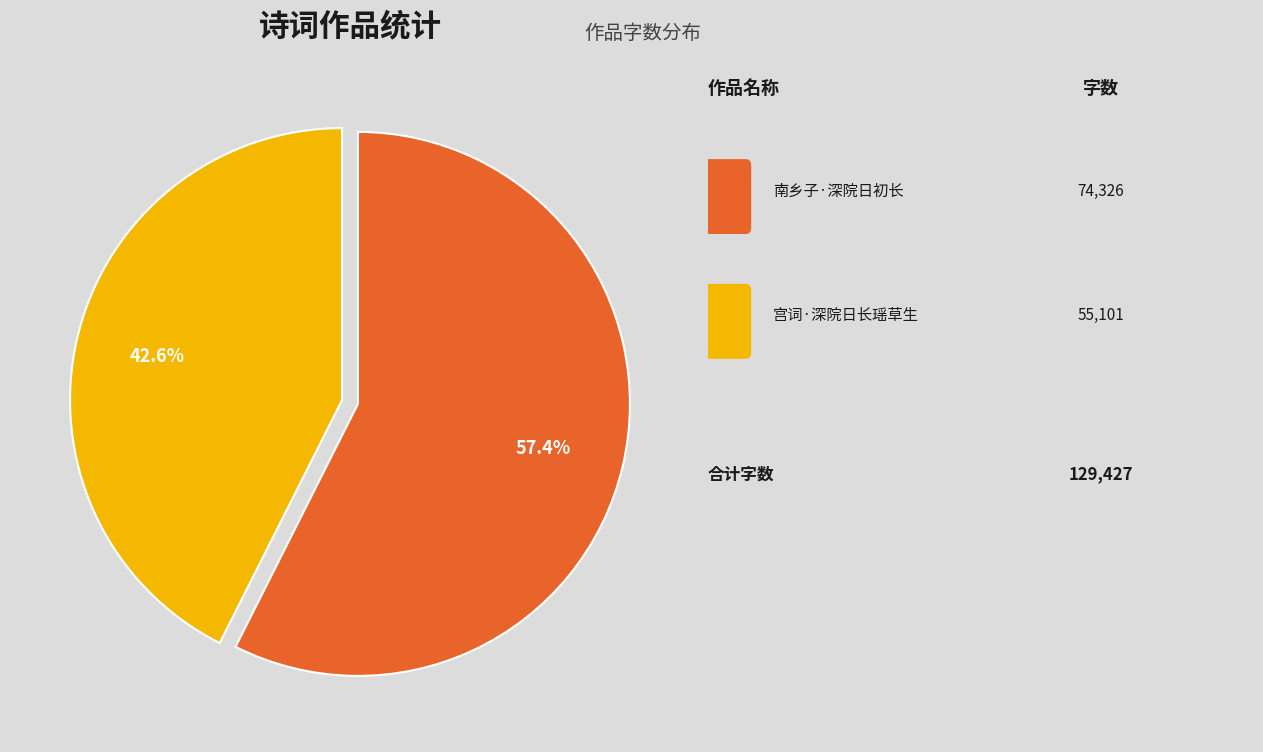

How many slices are in this pie chart?

2